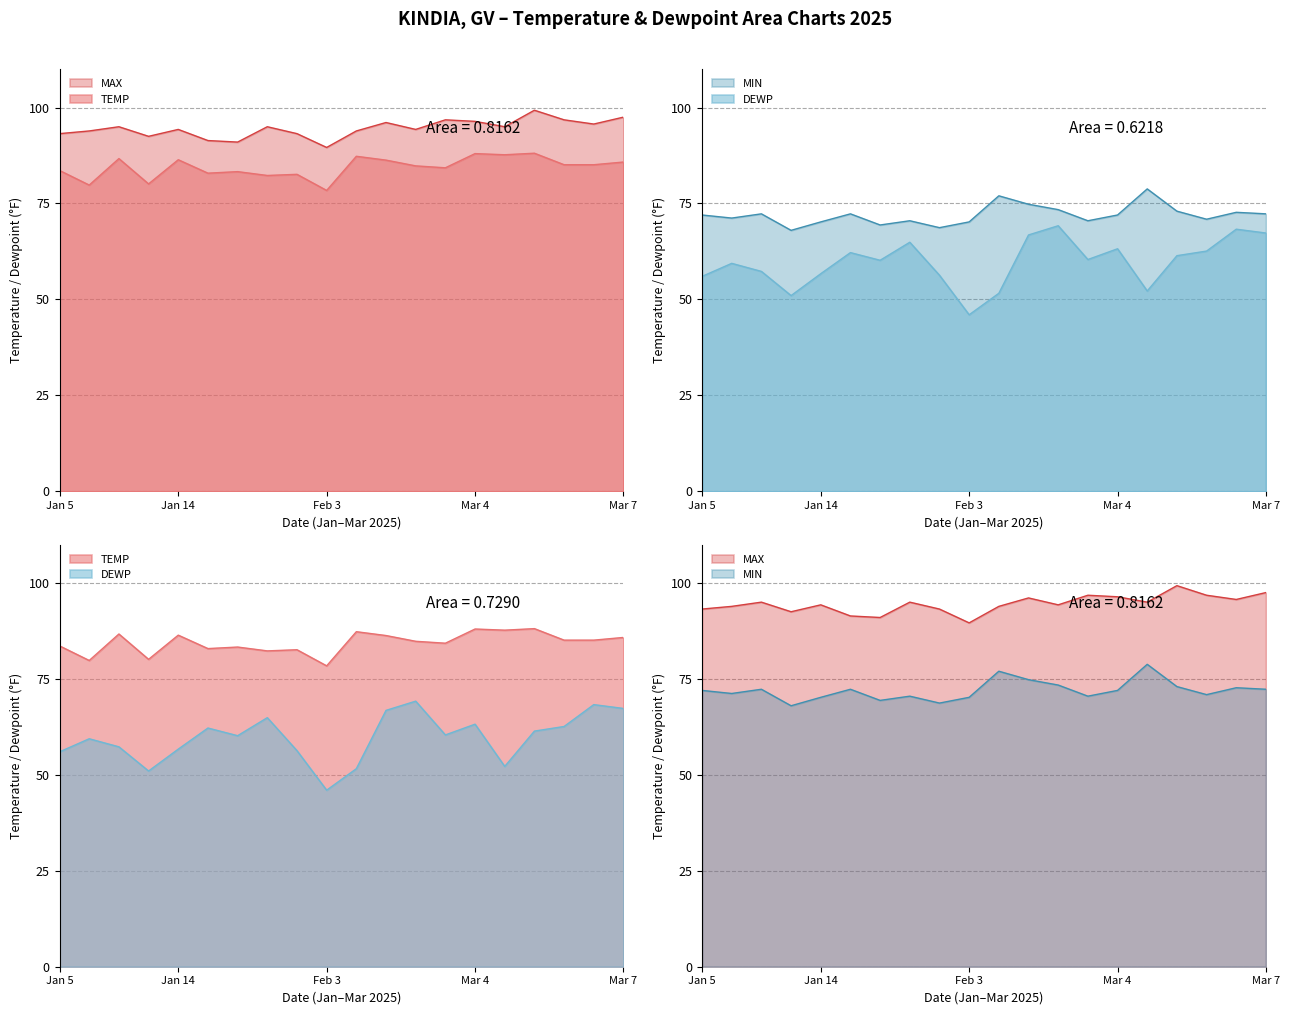

At which category is the sum across all series the highest?

2025-02-17